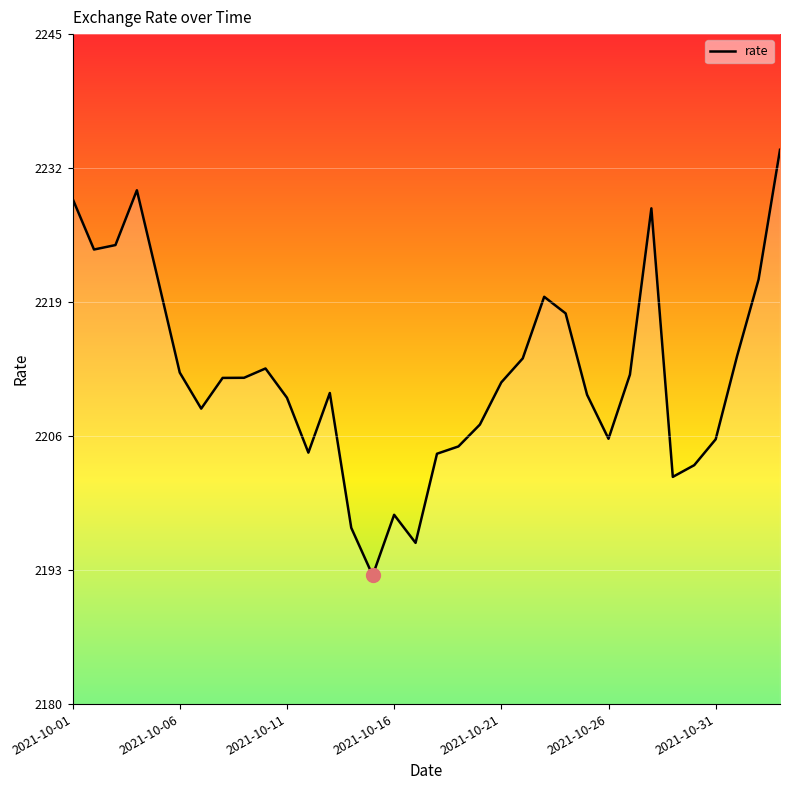

What is the minimum value shown in the chart?

2192.5